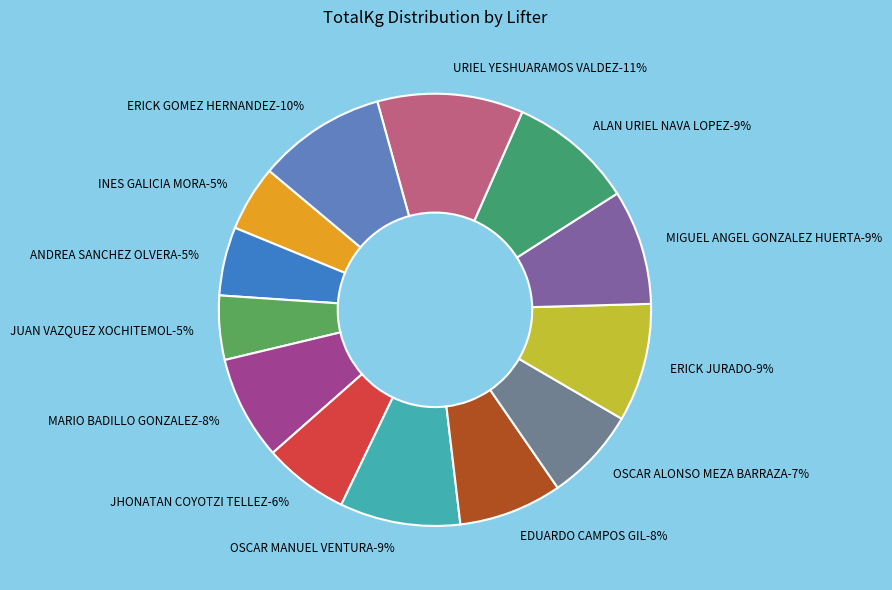

To the nearest percent, what is the combined percentage of MARIO BADILLO GONZALEZ and OSCAR ALONSO MEZA BARRAZA?

15%